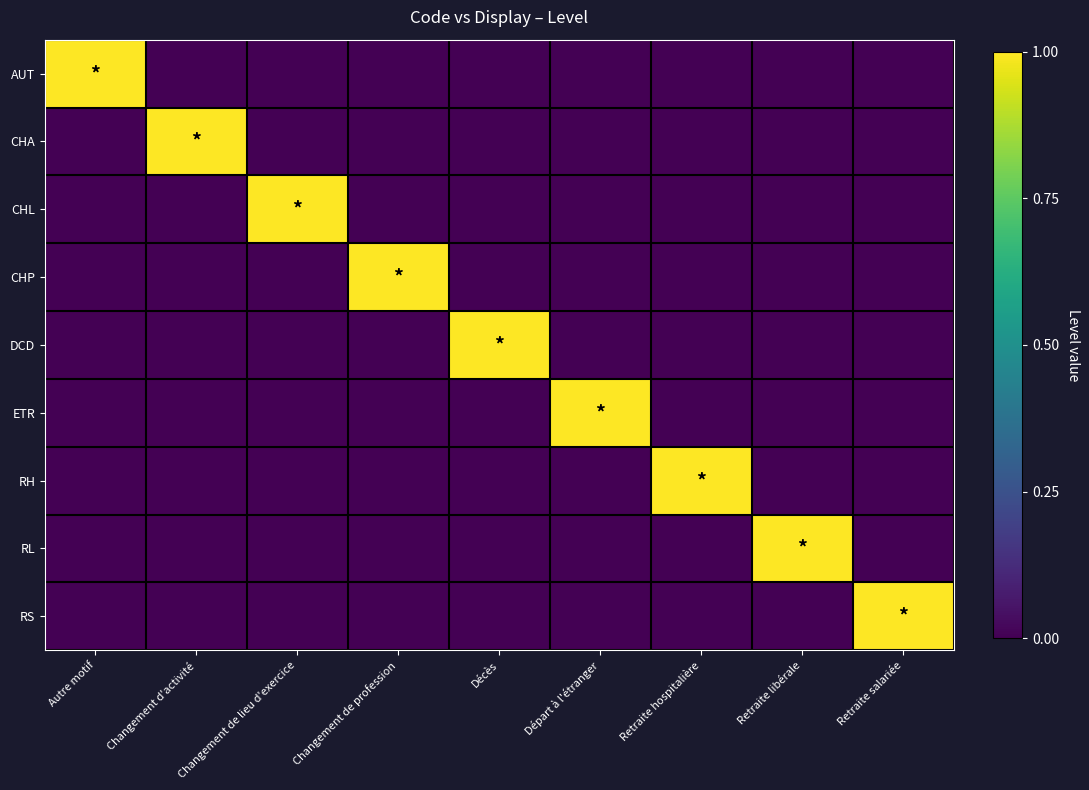

At which category is the sum across all series the highest?

Autre motif